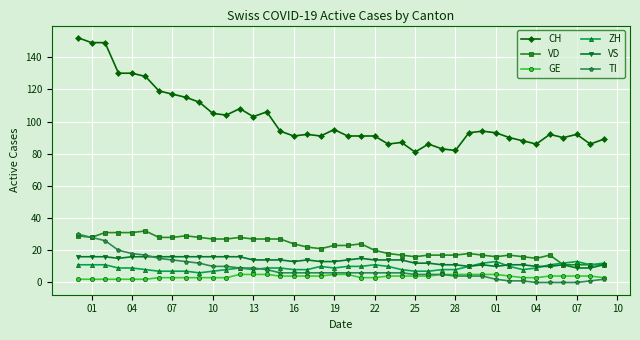

What is the sum of all TI values?

333